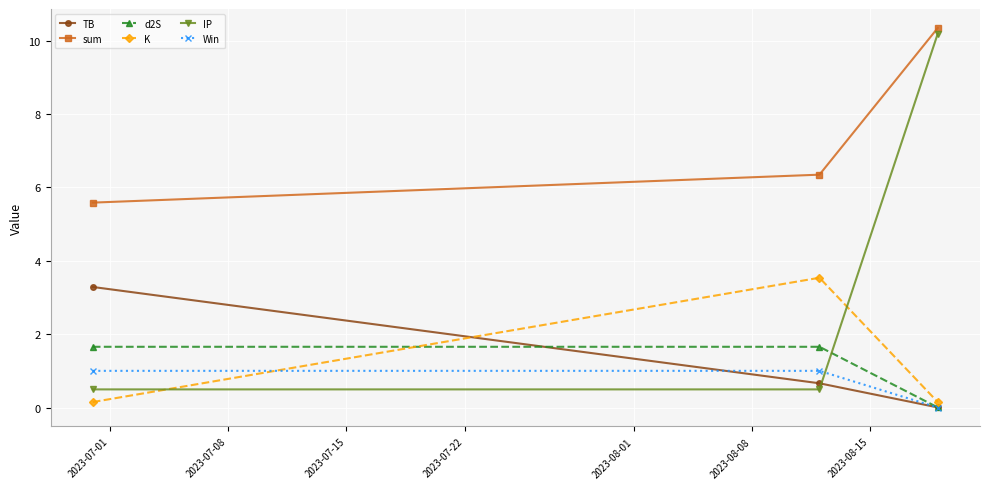

What is the value of the IP point at the 3rd from the left?

10.2